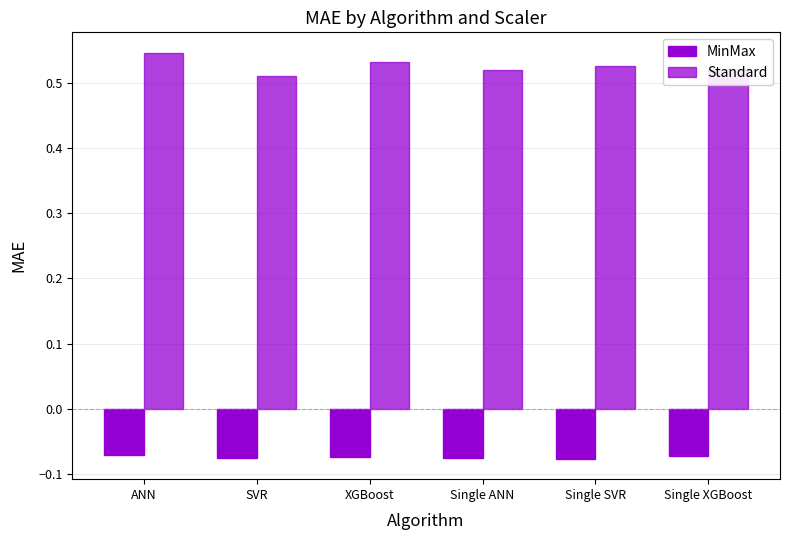

Does the chart contain stacked bars?

No